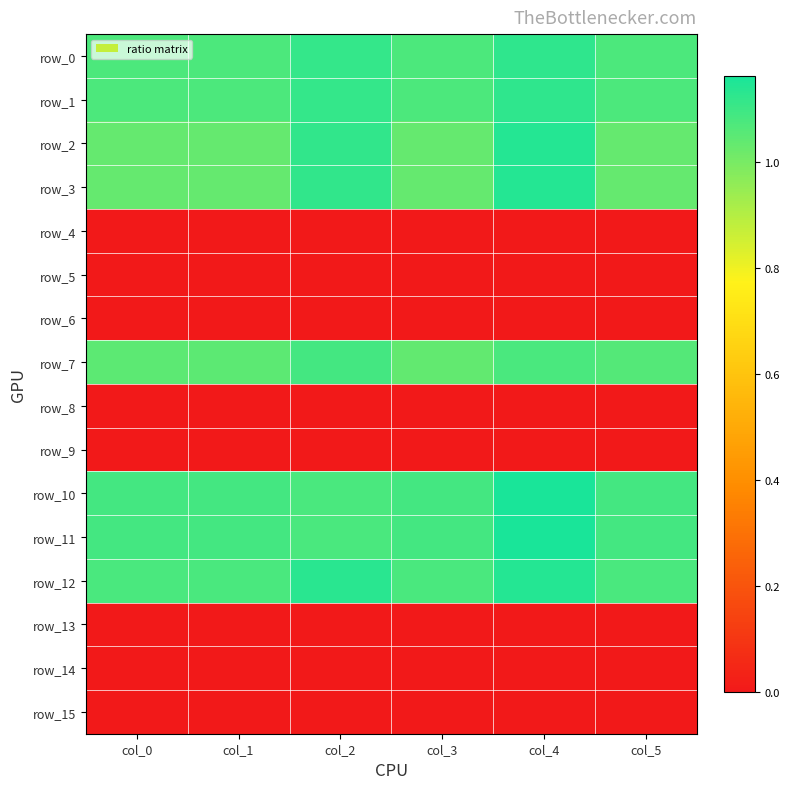

What is the difference between the highest and lowest values at col_5?

1.1